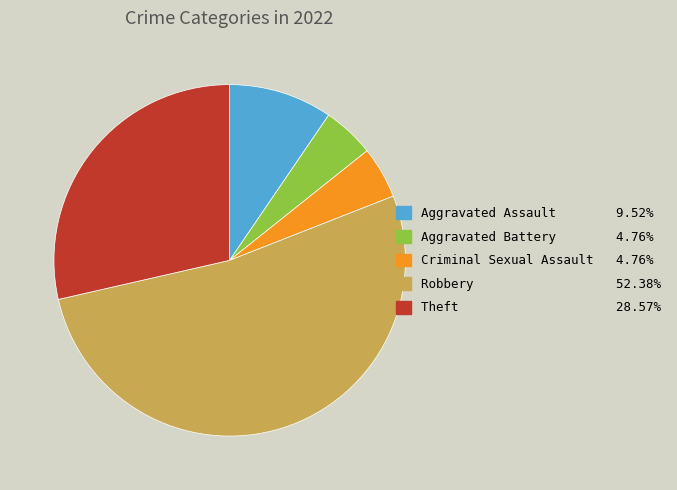

Combined, do Criminal Sexual Assault and Aggravated Battery account for over 50%?

No